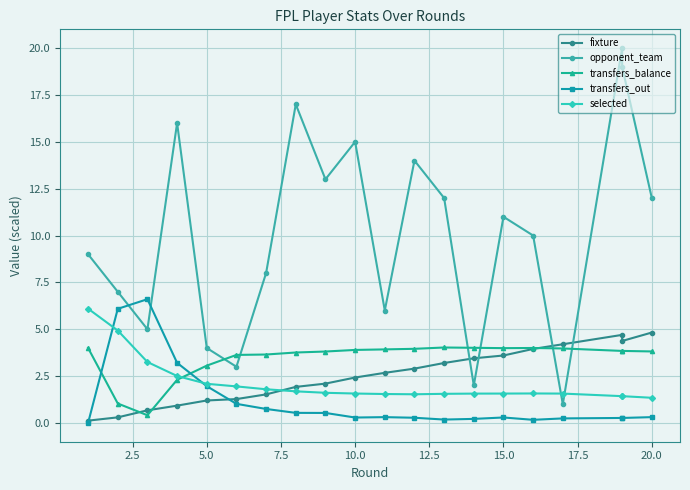

How many interior local peaks does the fixture series have?

1